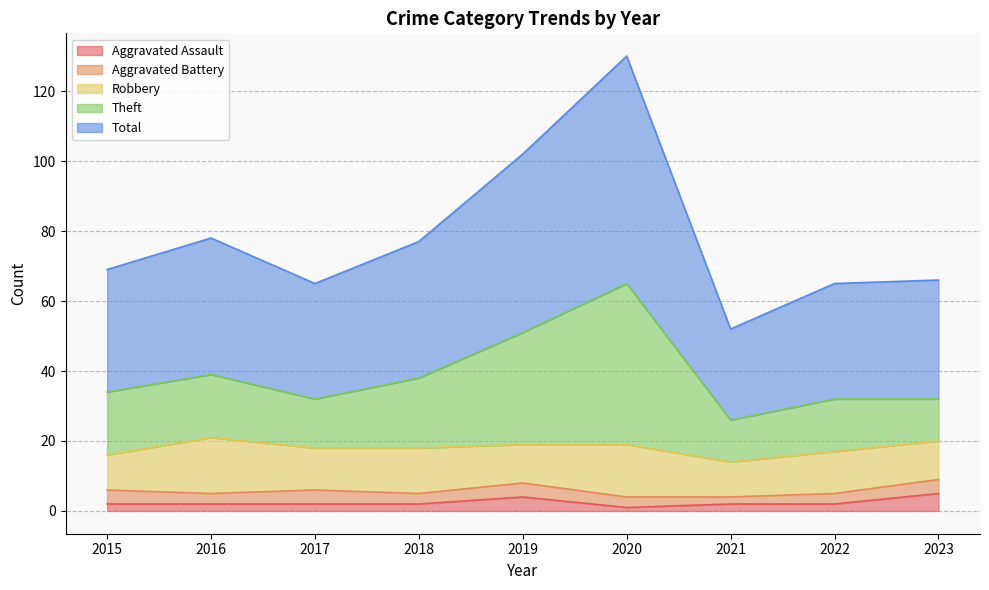

True or false: Total and Theft cross at least once.

False